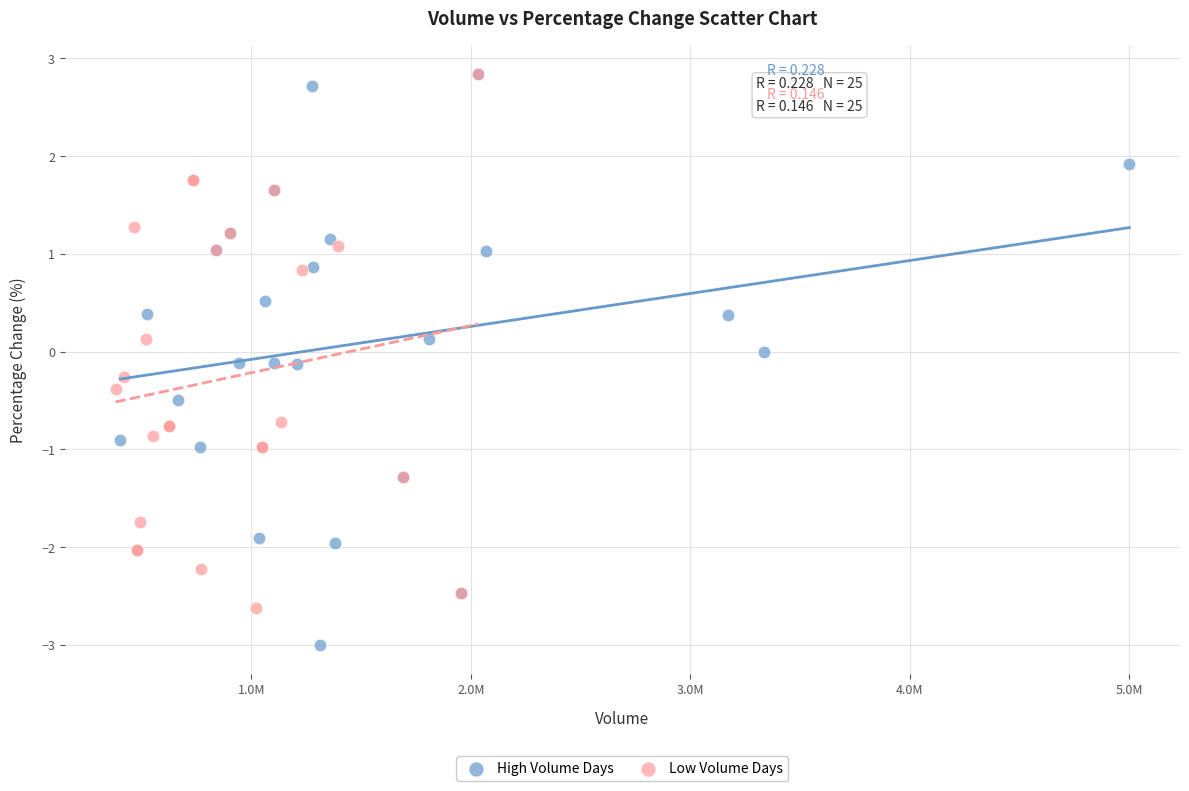

Which series reaches the minimum Y coordinate?

High Volume Days